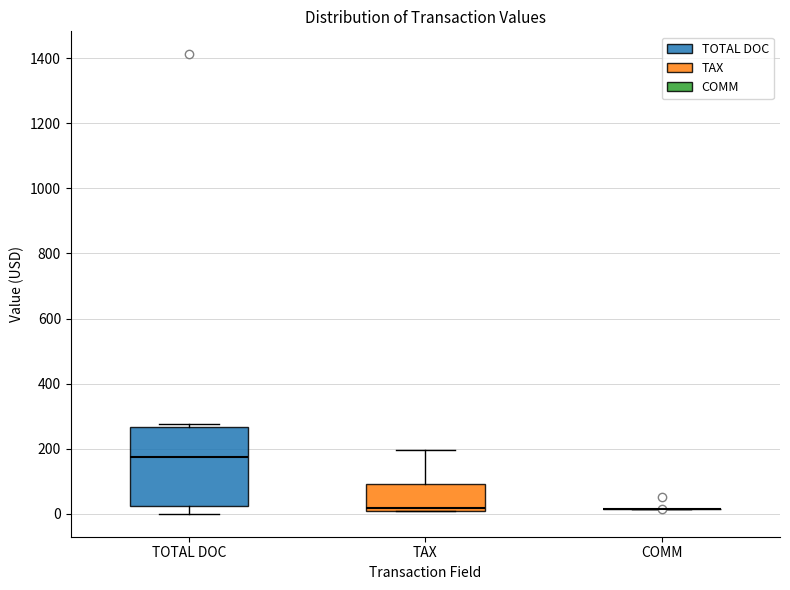

Reading left to right, read every box against the y-axis: the position of its median line, the range the box covers, and the ends of its whiskers. The values are not printed on the chart, so give them approximately, as read against the axis.

TOTAL DOC: median 180, box 20 to 260, whiskers 0 to 280
TAX: median 20, box 0 to 100, whiskers 0 to 200
COMM: box collapsed to a line at 20, whiskers 20 to 20